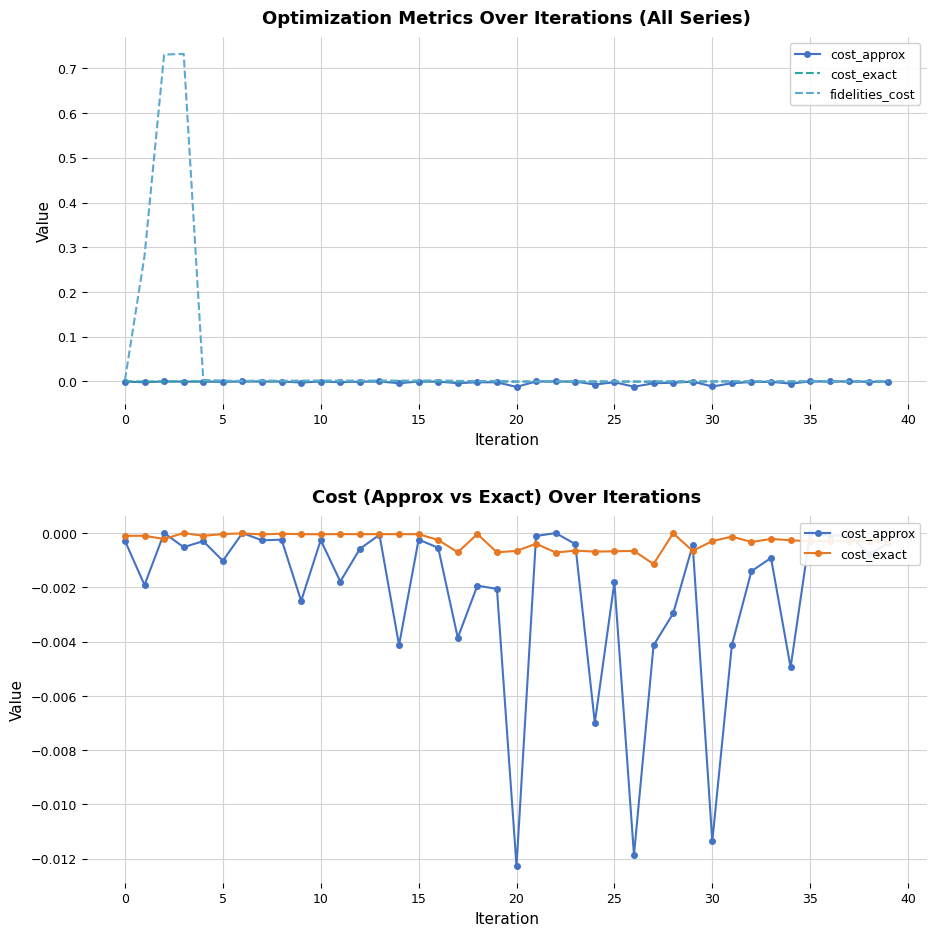

Is it true that fidelities_cost equals 0.0 at 28?

False